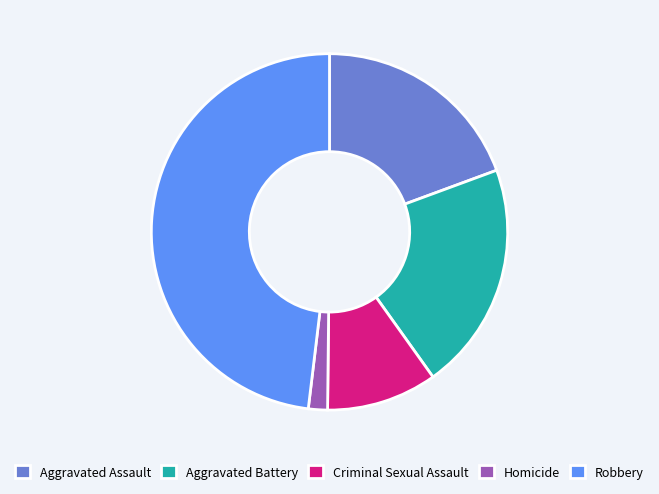

Rank the categories by value from lowest to highest.

Homicide, Criminal Sexual Assault, Aggravated Assault, Aggravated Battery, Robbery